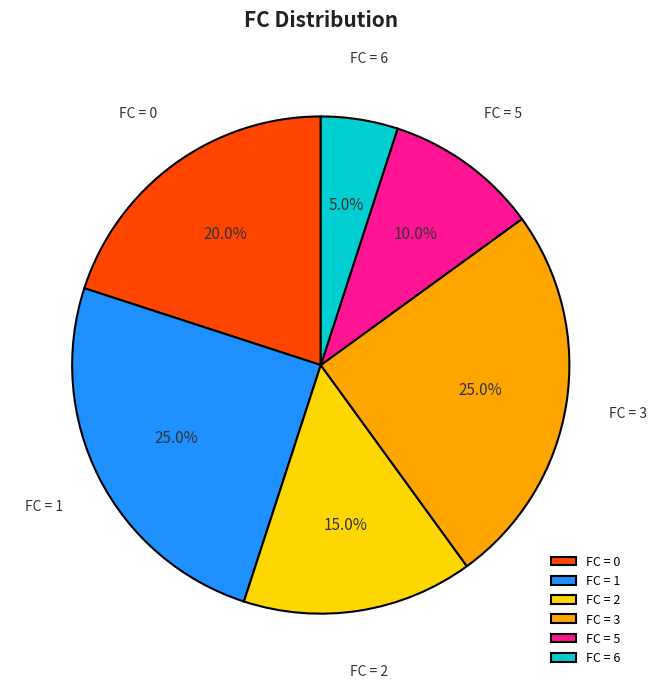

What is the ratio of the value at FC = 2 to the value at FC = 3?

0.6